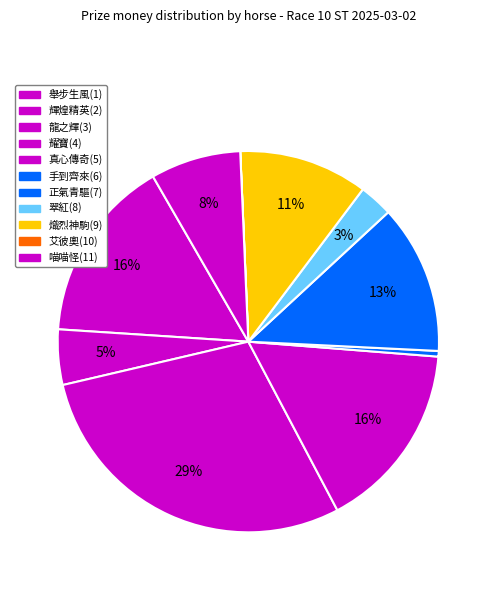

Count the number of slices in the pie.

11